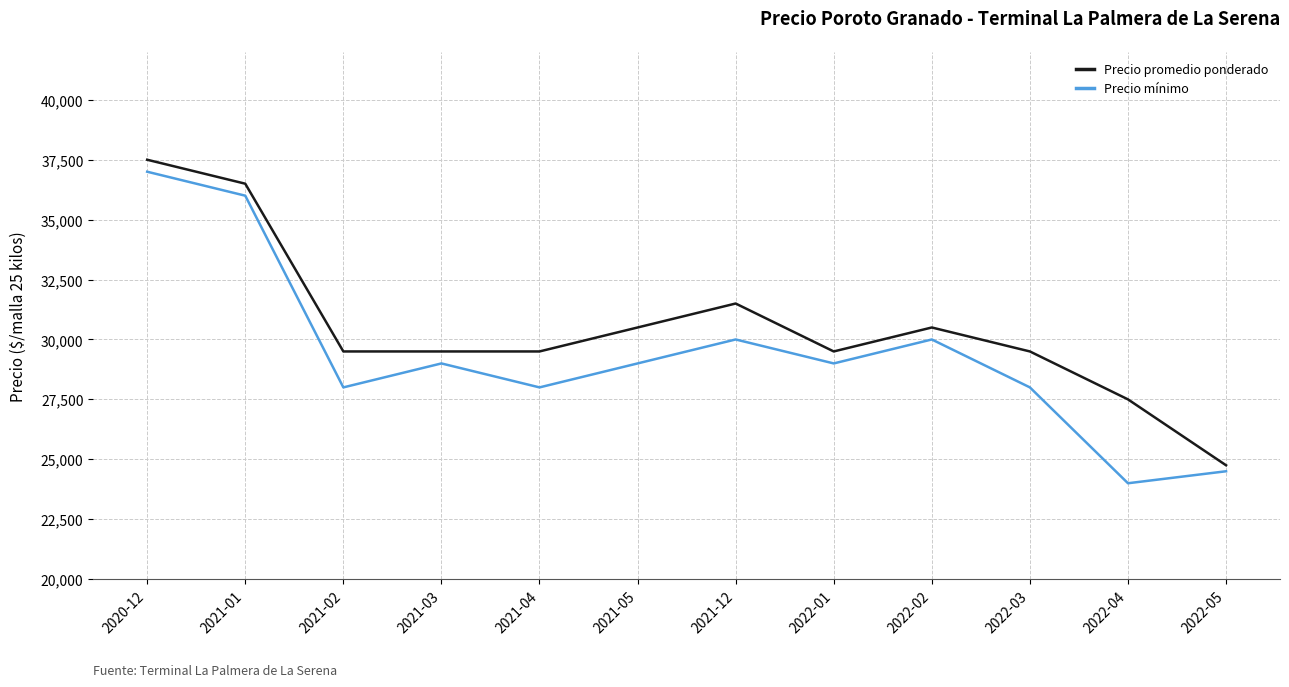

What is the spread (max minus min) of values at 2022-05?

250